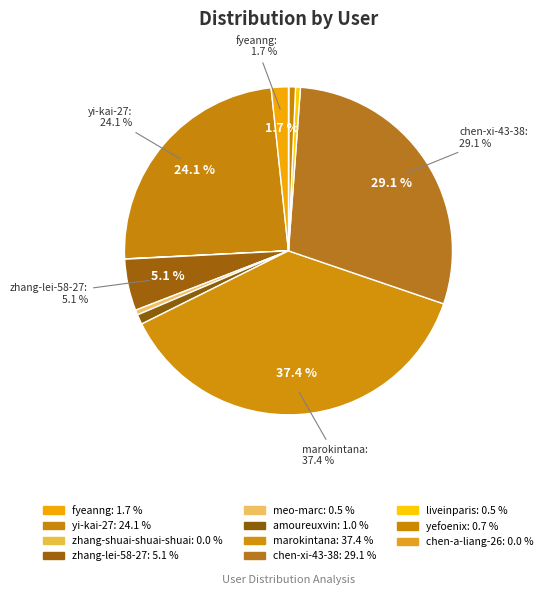

Which category has the smallest portion of the pie?

chen-a-liang-26